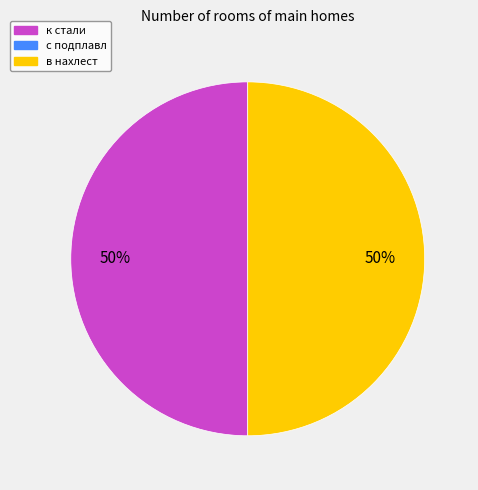

To the nearest percent, what is the average slice percentage?

50%